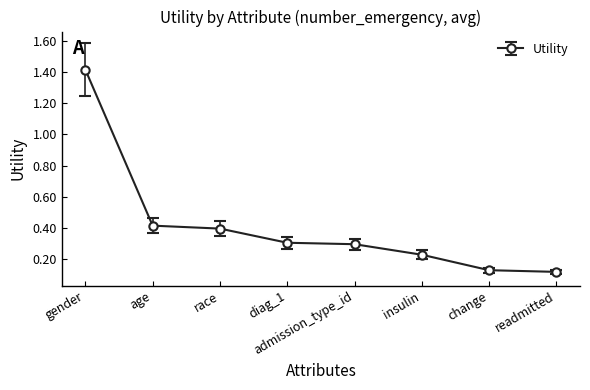

Count the number of data series in this chart.

1